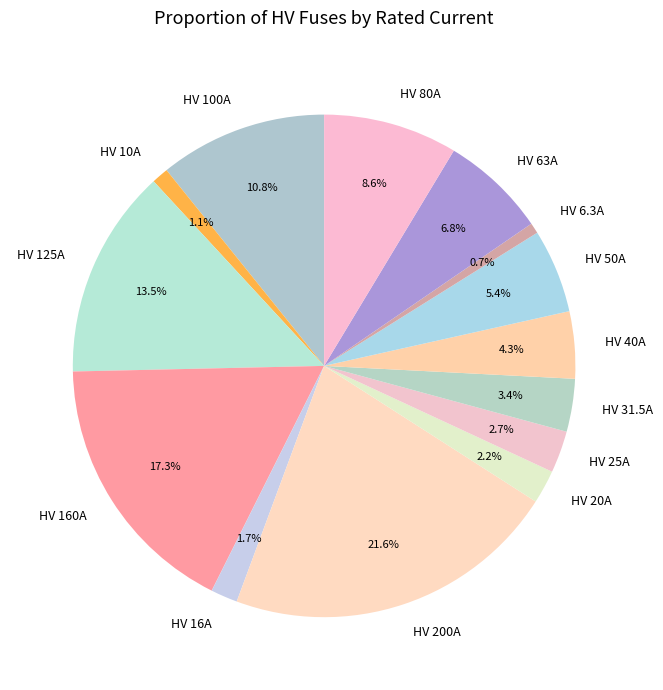

To the nearest percent, what is the average slice percentage?

7%